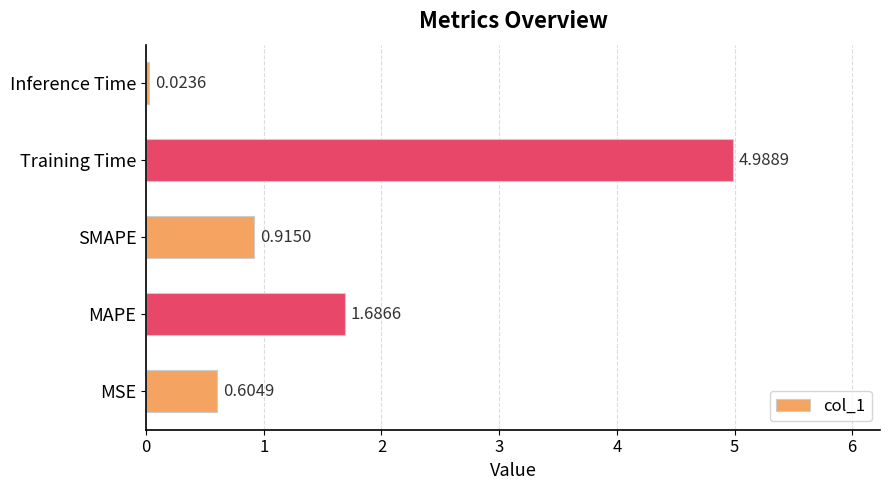

Which has a higher value, MAPE or SMAPE?

MAPE